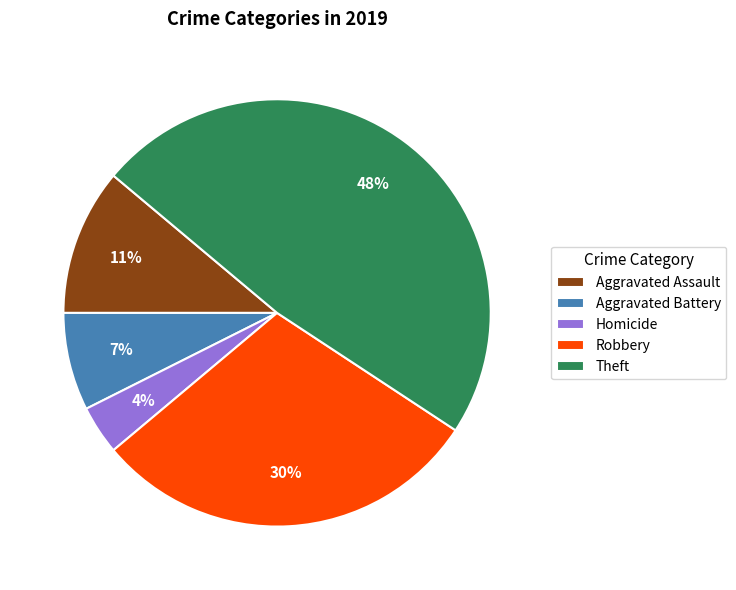

To the nearest percent, what percentage of the pie is Homicide?

4%